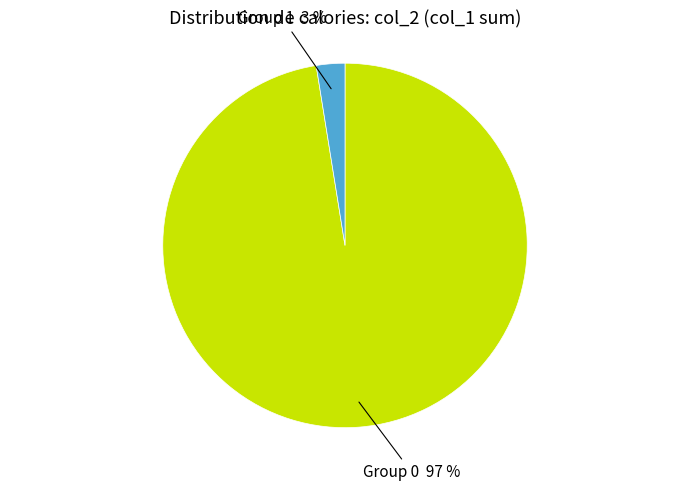

To the nearest percent, what is the average slice percentage?

50%